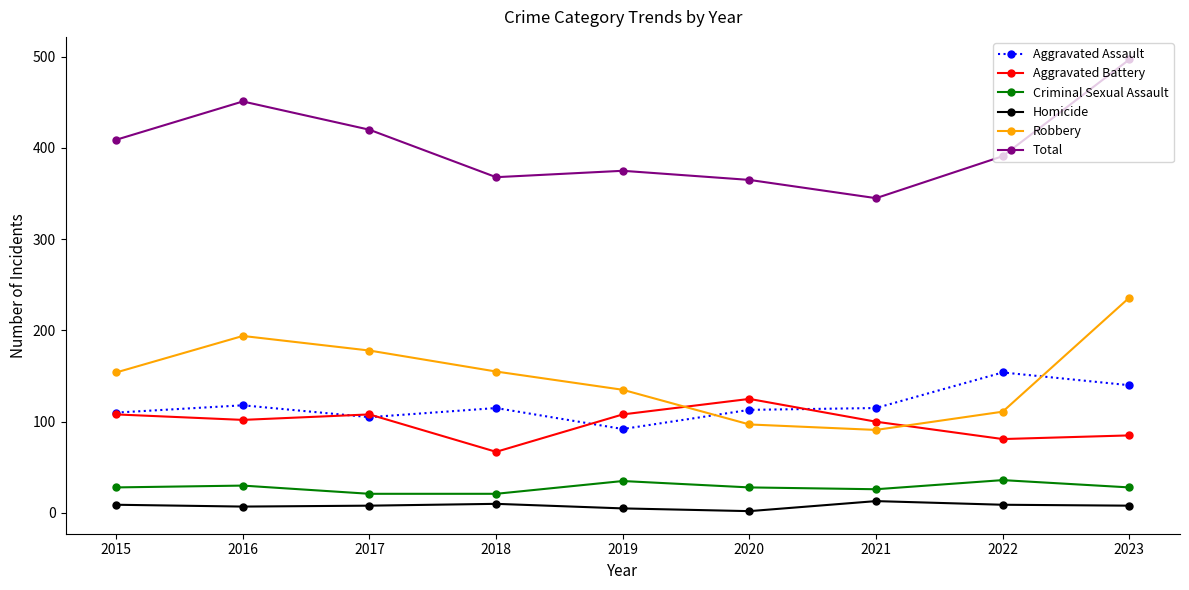

Which category has the highest value across all series?

2023